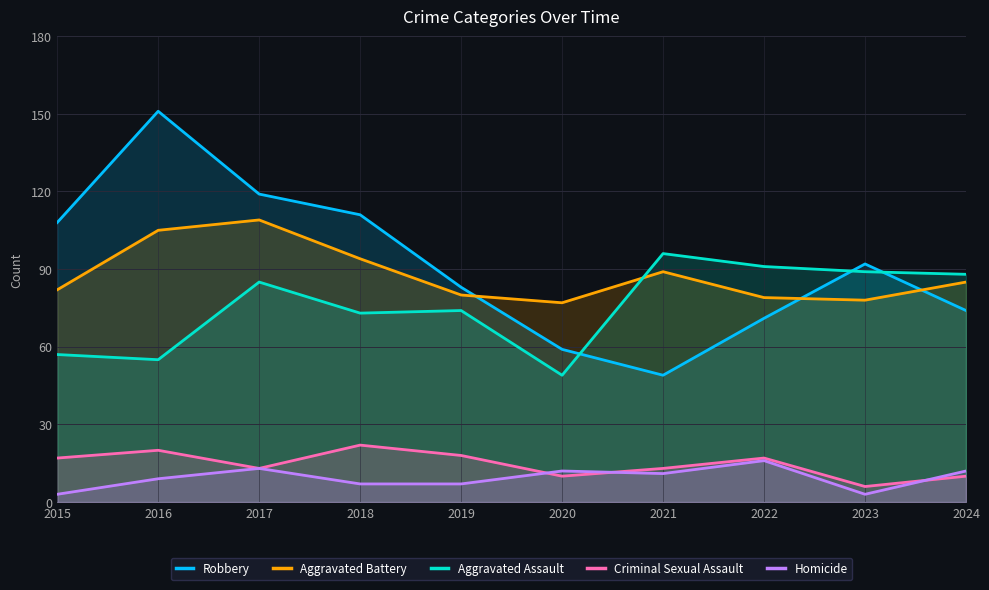

What is the total value across all series at 2019?

262